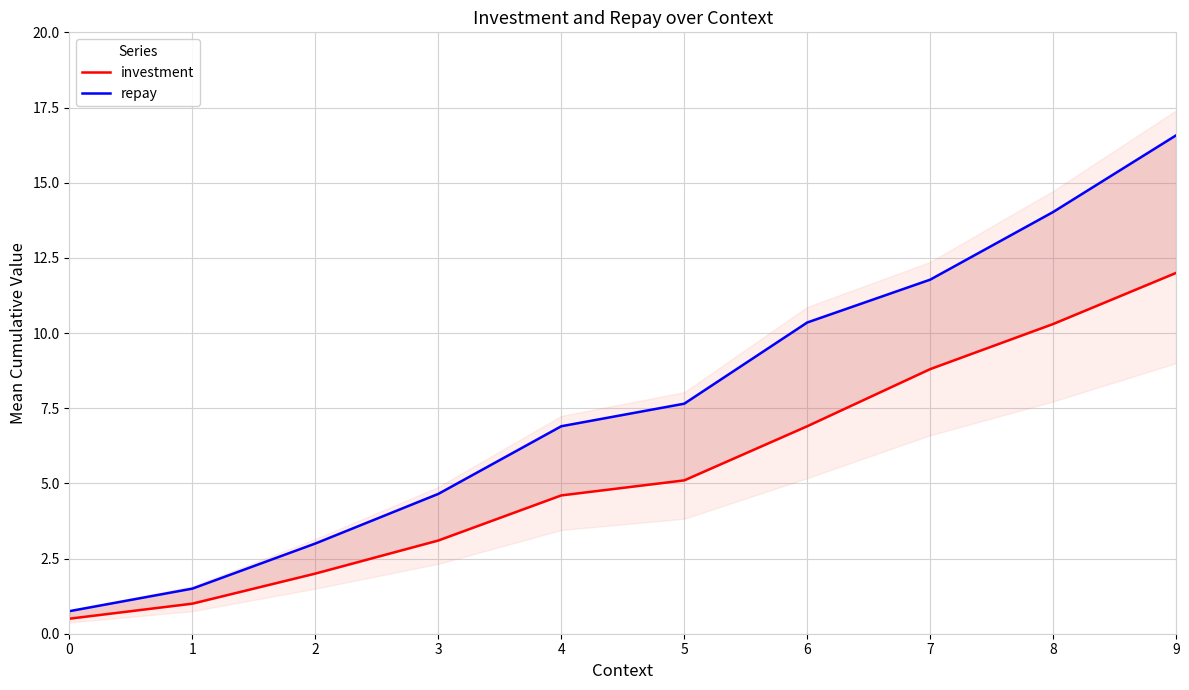

True or false: repay has more than 0 interior local peaks.

False